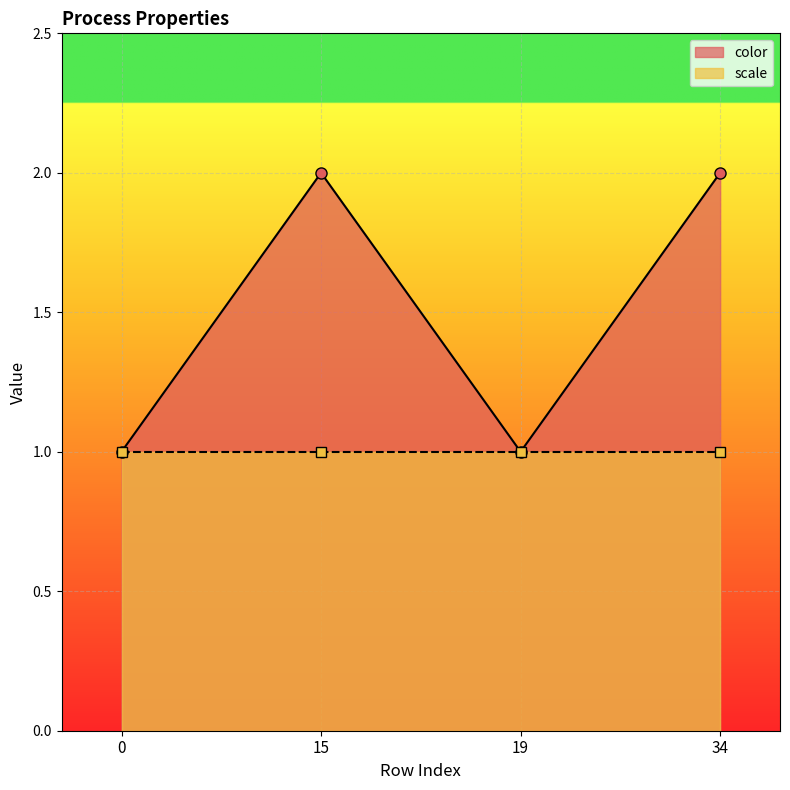

True or false: the data has more than 0 interior local peaks.

True